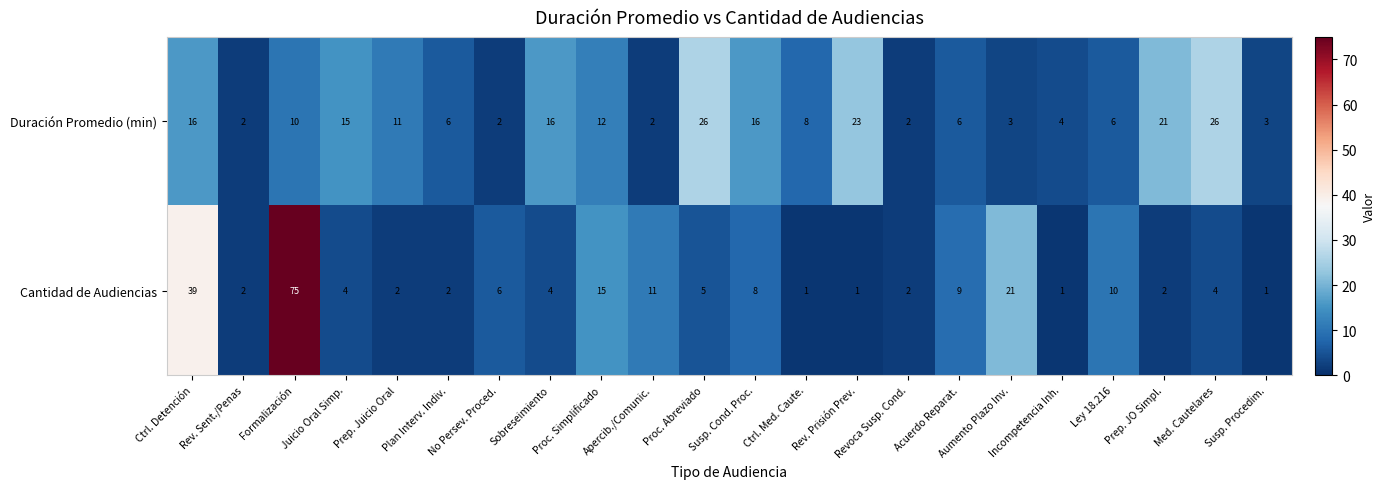

Which series has the widest spread of values?

Cantidad de Audiencias